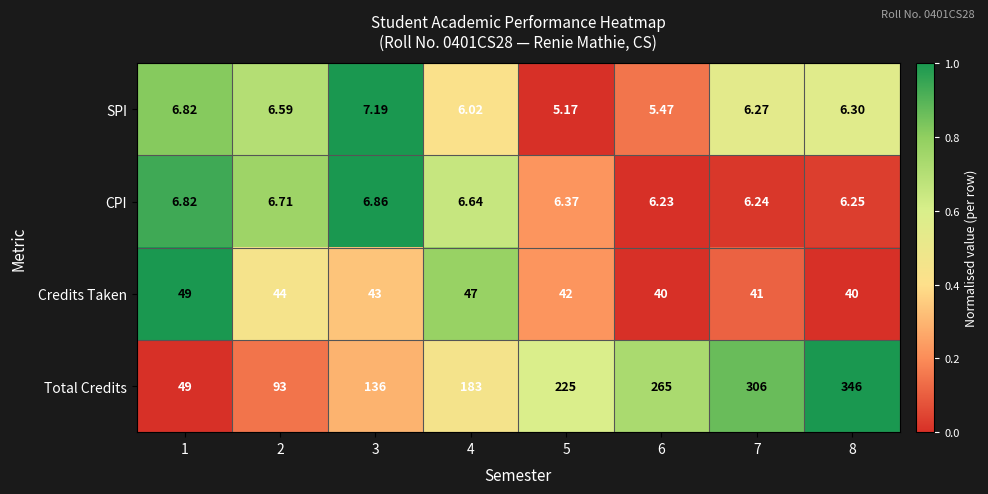

Which series has the largest total across all categories?

Total Credits